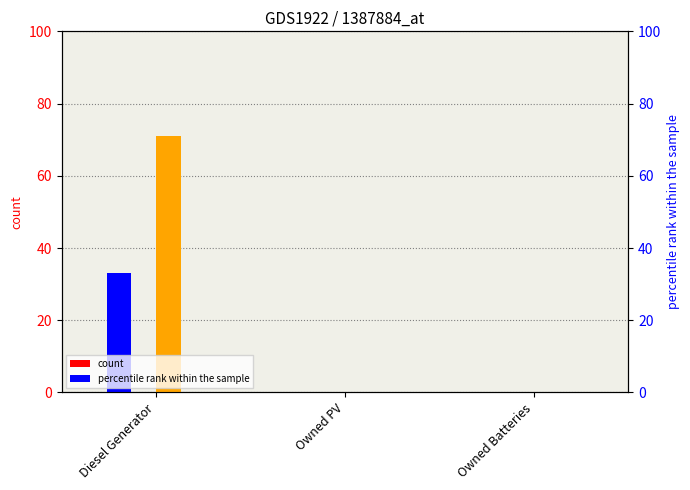

At which category does the chart reach its peak across all series?

Diesel Generator